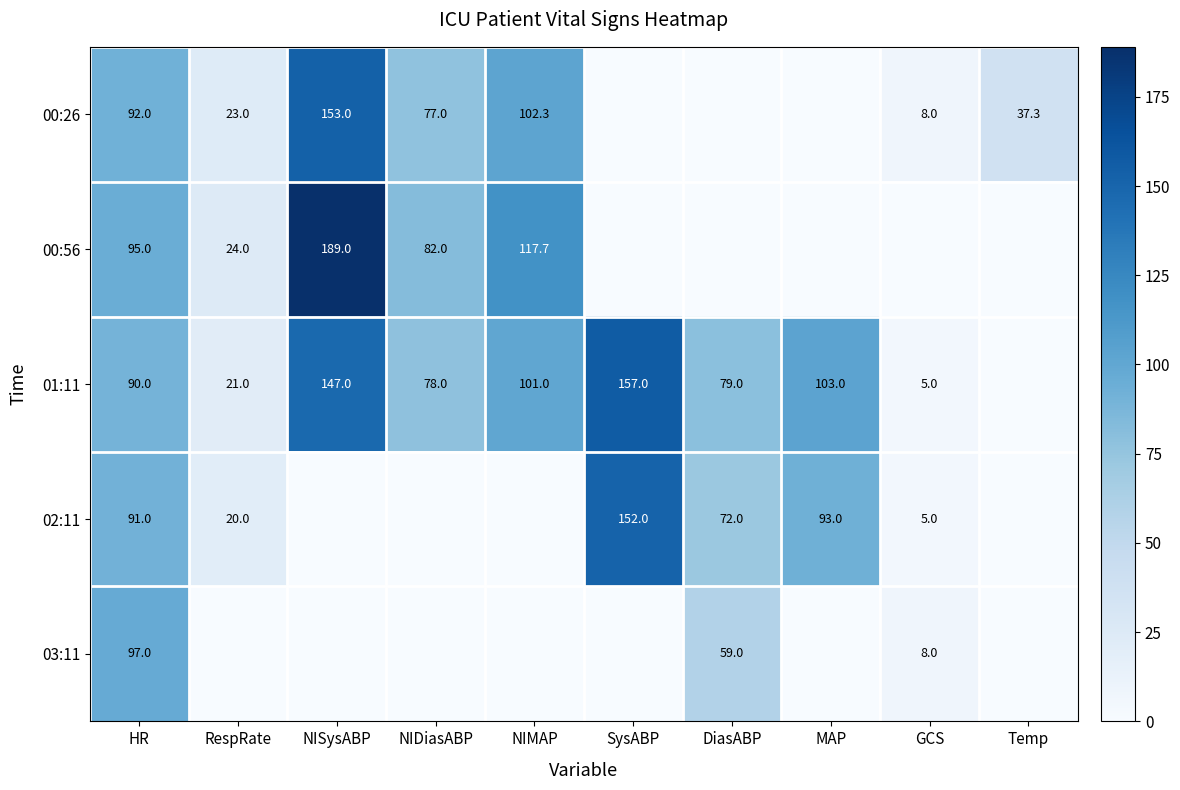

True or false: 00:56 has a value of 25.6 at HR.

False